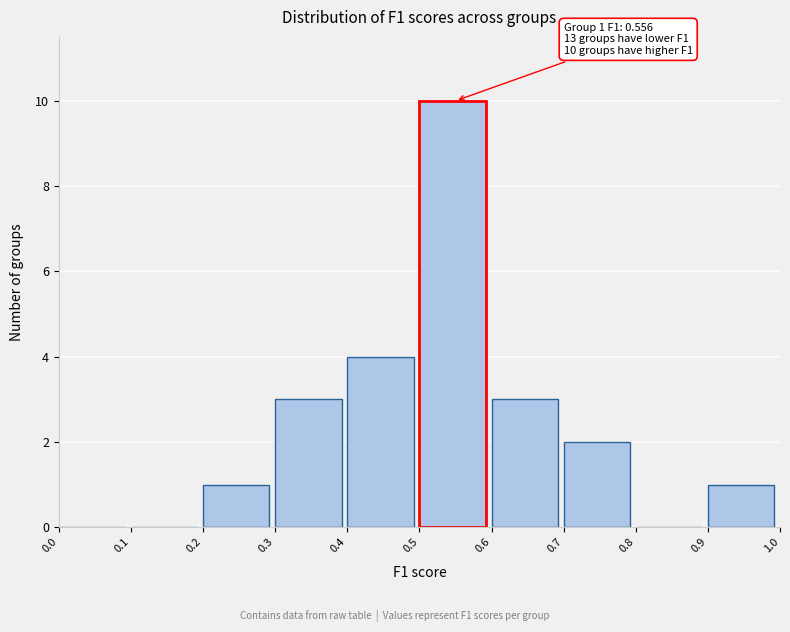

Over which range of the x-axis is the bar tallest?

0.5 to 0.6